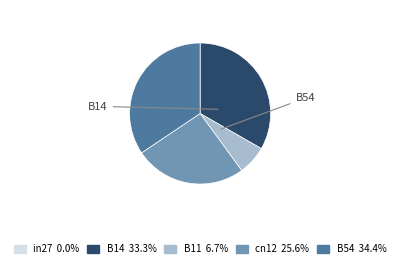

Is there any slice that represents more than half of the pie?

No